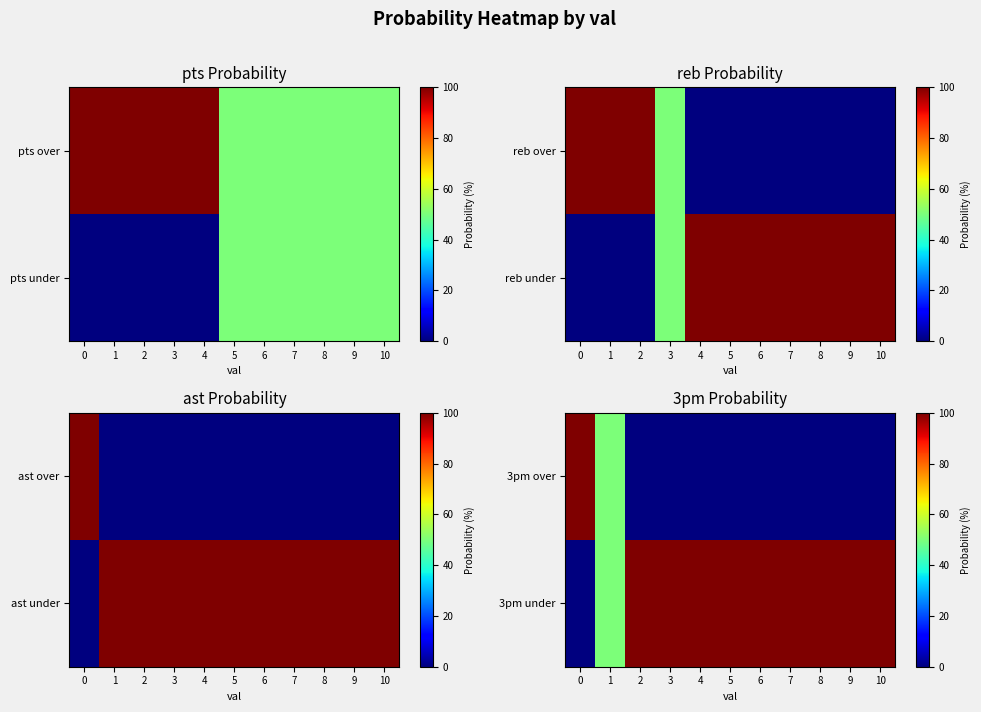

Is it true that 3pm under equals 100 at 7?

True